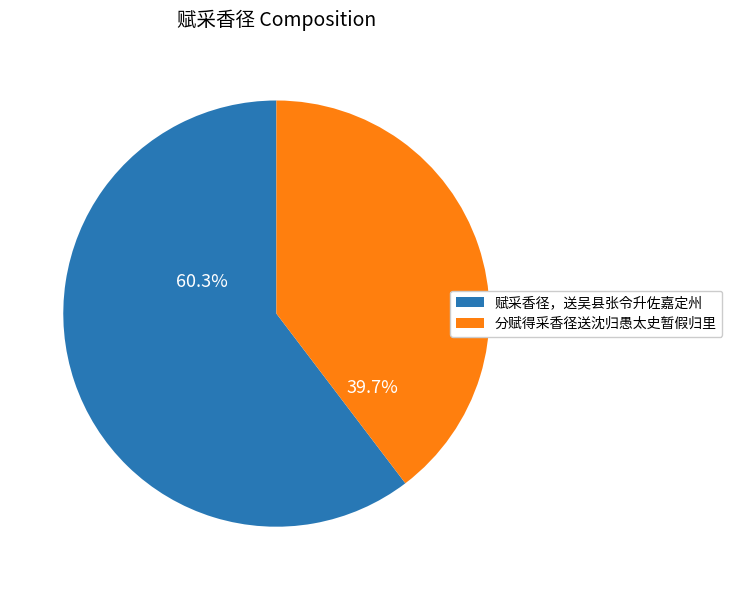

To the nearest percent, what is the average slice percentage?

50%